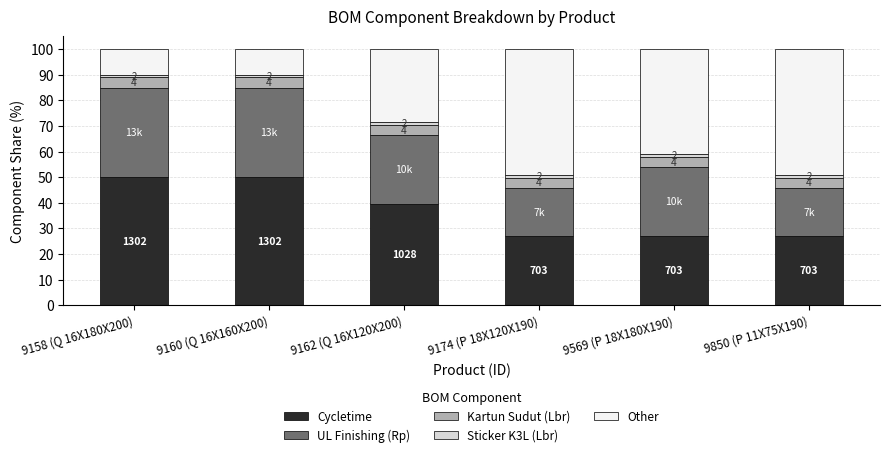

What is the label of the 5th bar from the right?

9160 (Q 16X160X200)